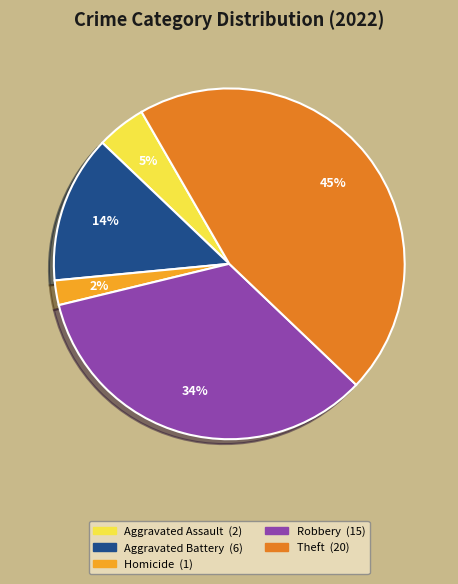

Is there a majority slice in this chart?

No